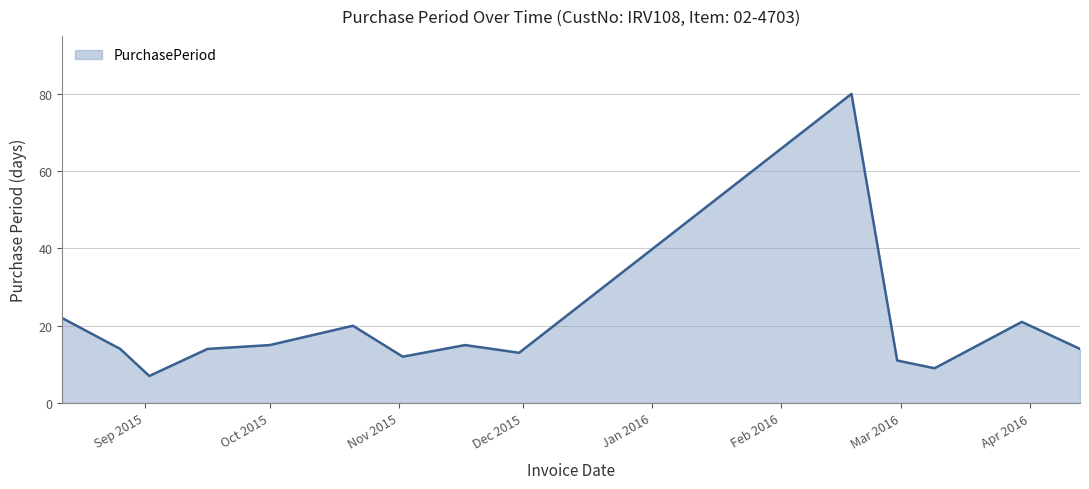

Is it true that the value at 2015-09-16 is 14?

True